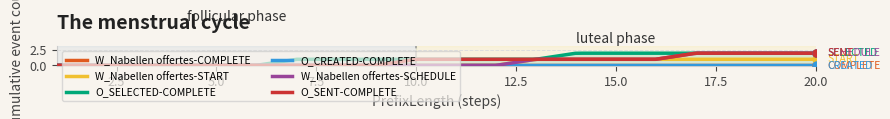

True or false: O_CREATED-COMPLETE has a value of 0 at 15.

True